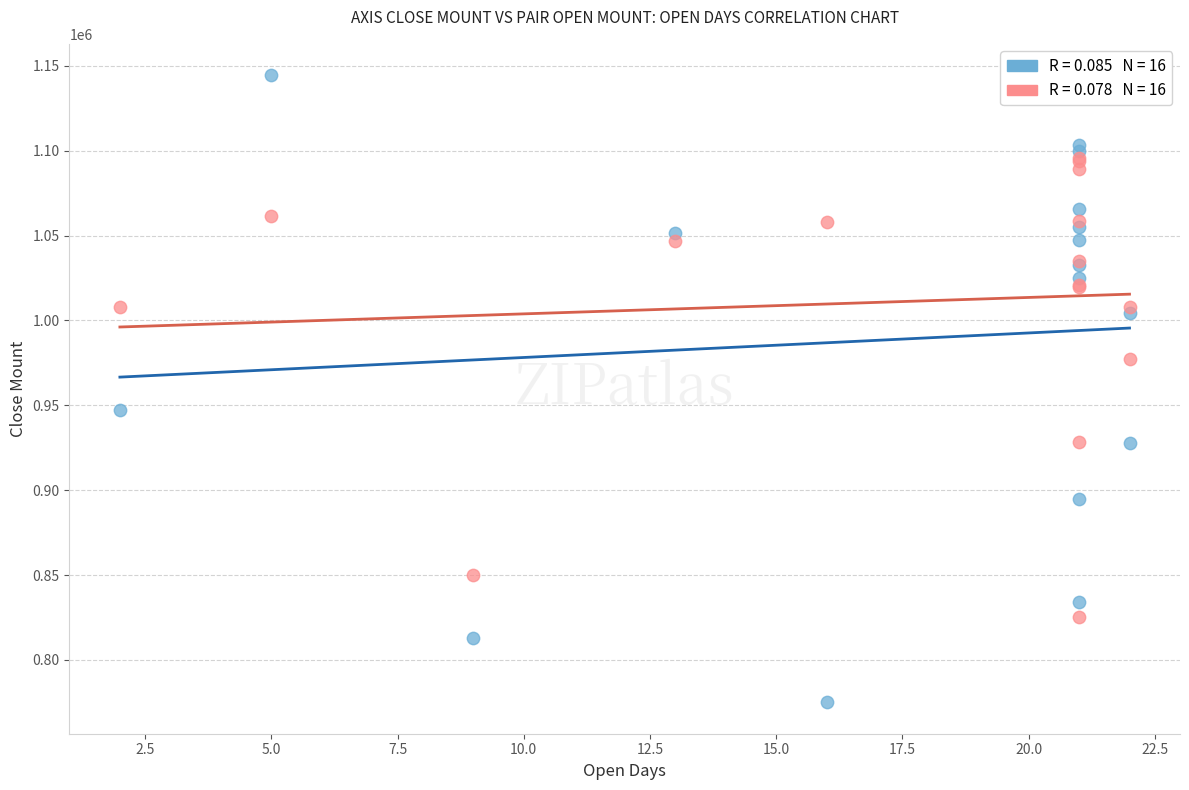

Across all series, what Y value is closest to 959750?

947400